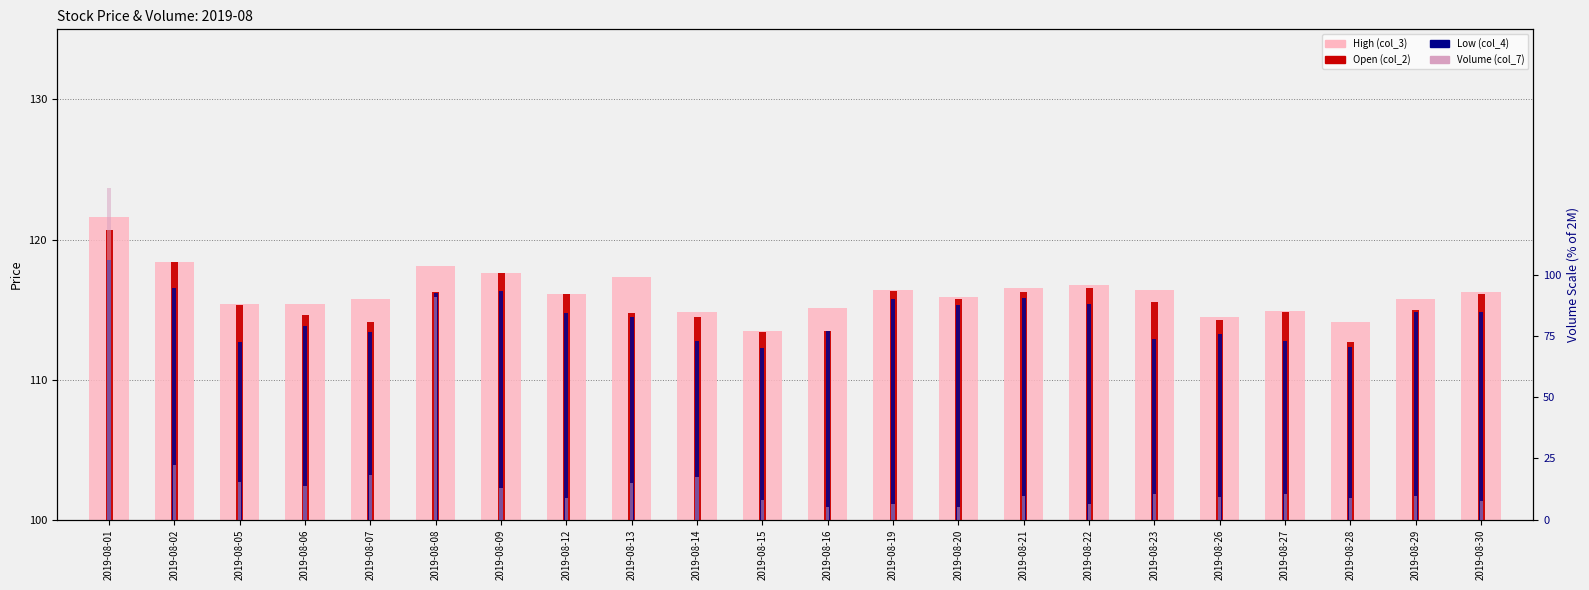

Which series changed the most between 2019-08-05 and 2019-08-27?

Volume (col_7)